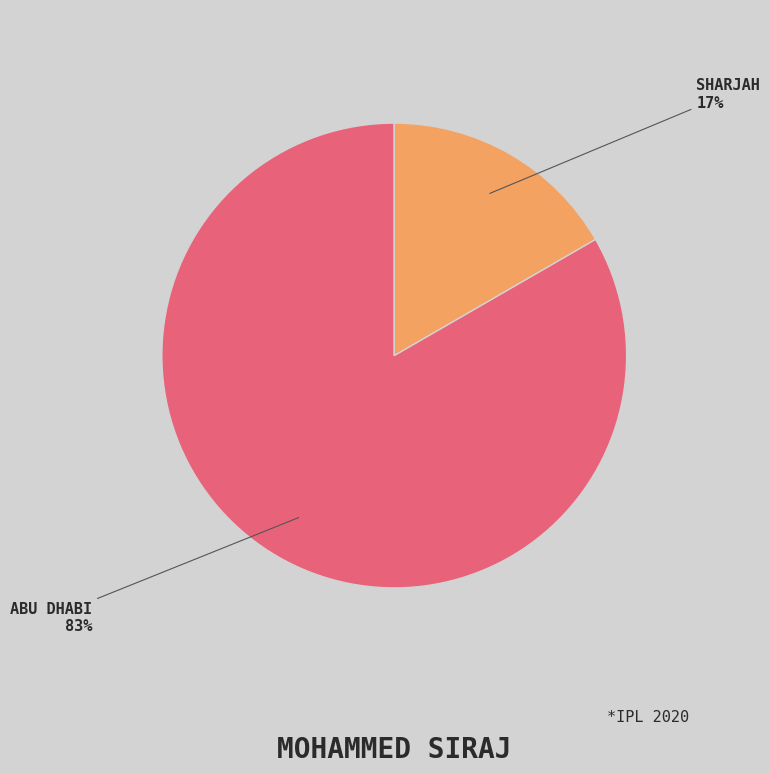

How many slices are in this pie chart?

2